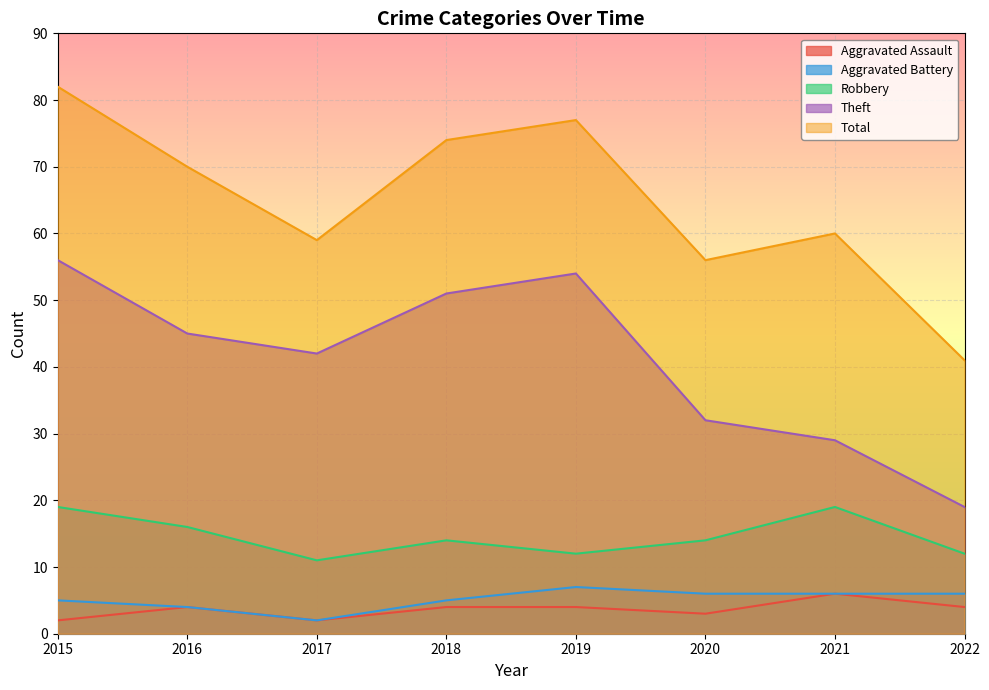

What are all the series names shown in the legend?

Aggravated Assault, Aggravated Battery, Robbery, Theft, Total